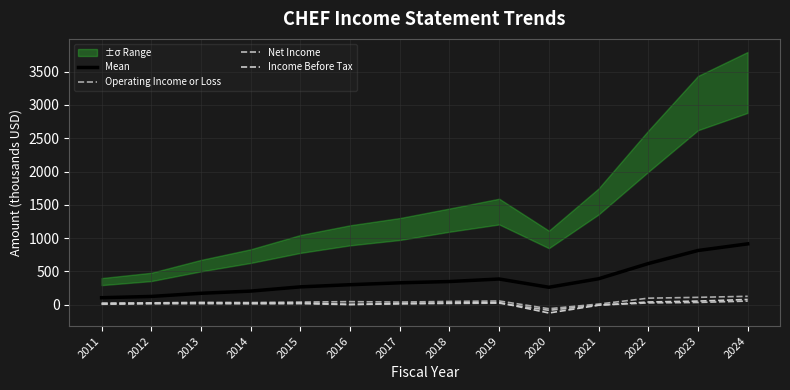

Where is Income Before Tax nearest to the value -22?

2021